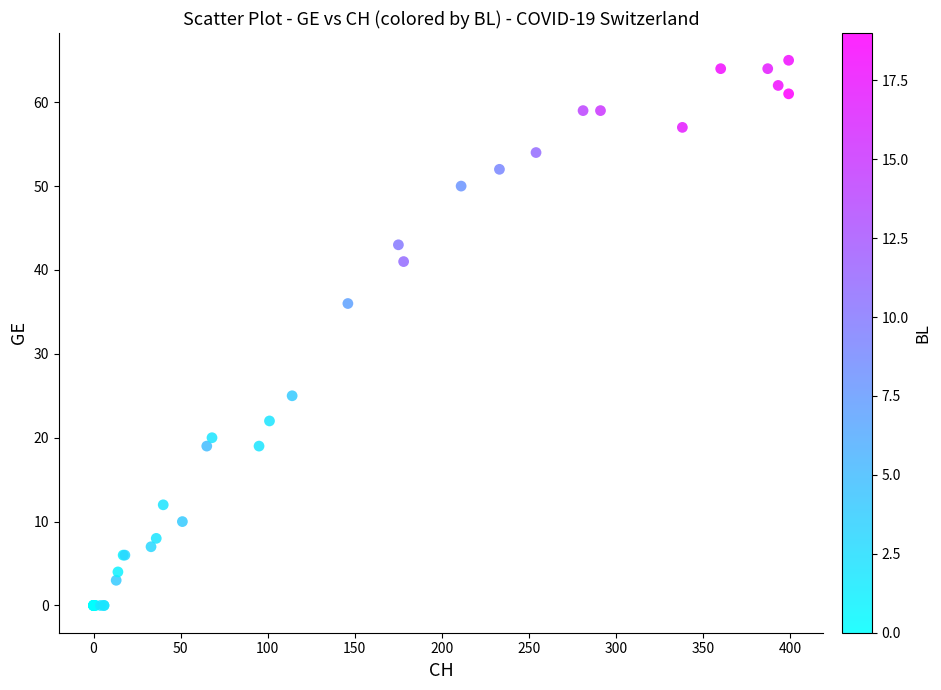

What Y value in the scatter plot is closest to 32?

36